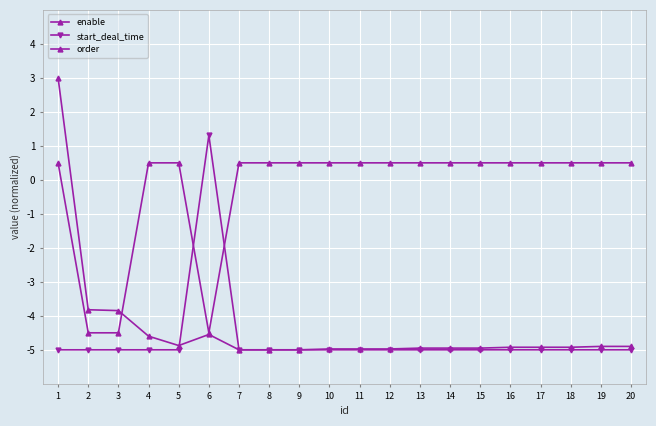

How many values in enable are above zero?

17